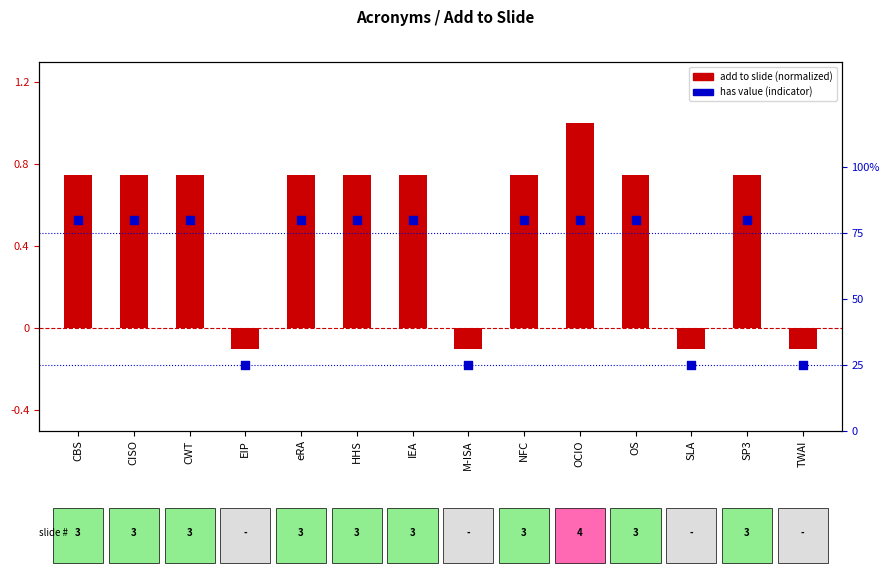

What are all the series names shown in the legend?

add to slide (normalized), has value (indicator)